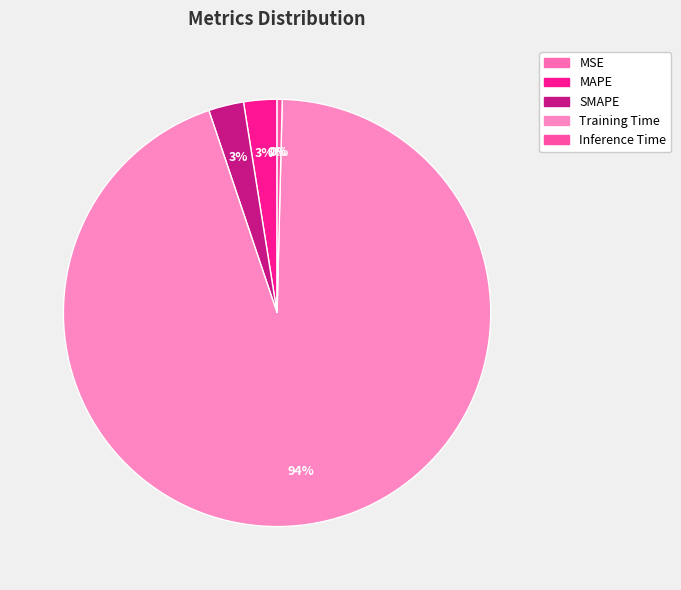

Count the number of slices in the pie.

5